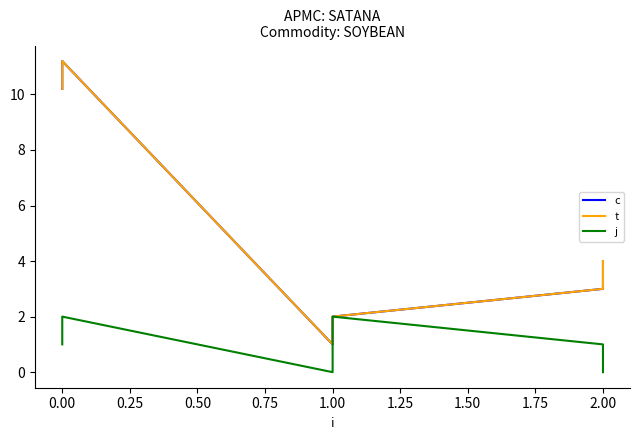

How many data points in c are less than 4?

3